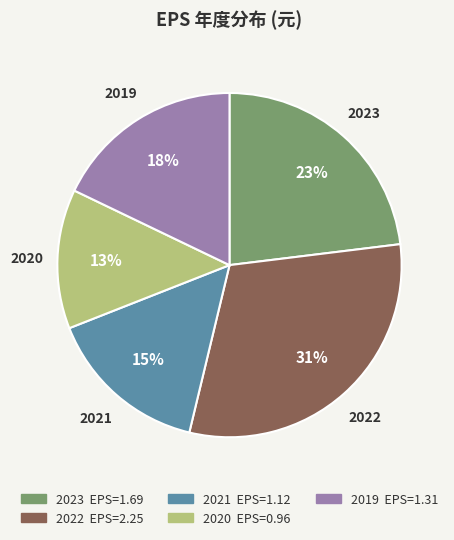

To the nearest percent, what is the average slice percentage?

20%